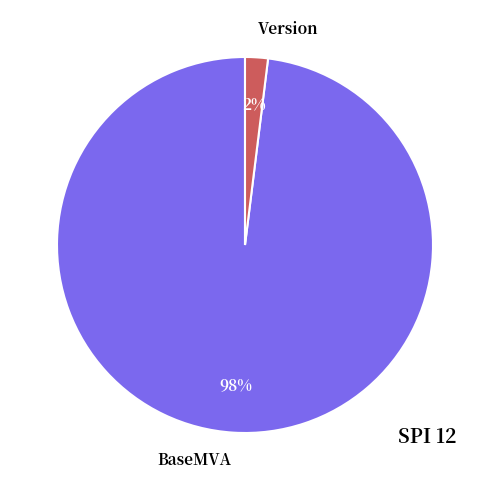

How many slices are in this pie chart?

2